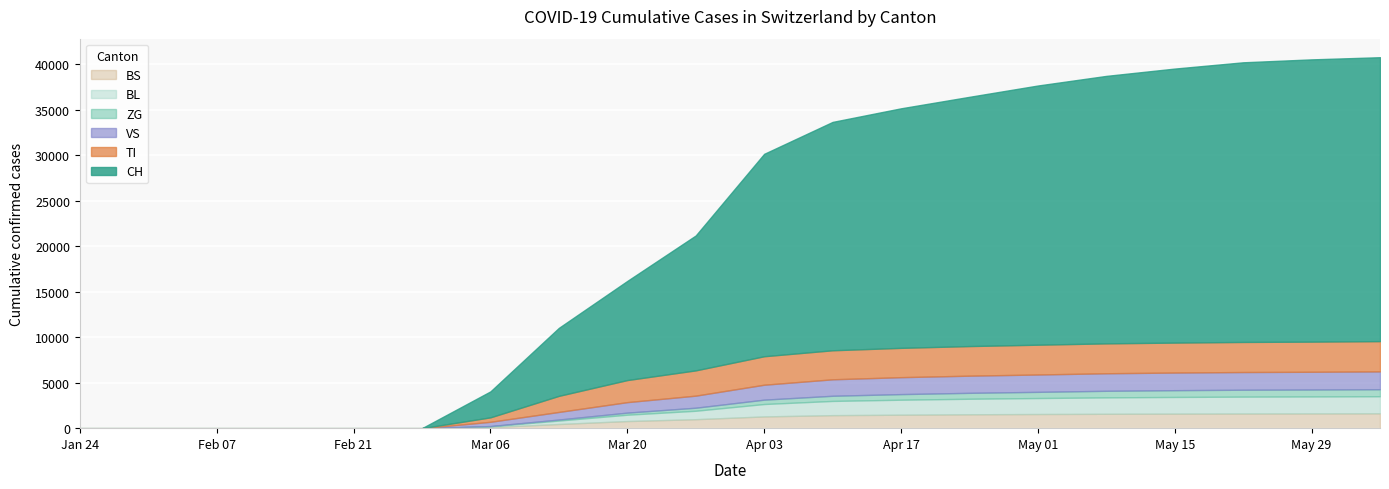

What is the difference between the ZG values at 2020-04-17 and 2020-04-24?

34